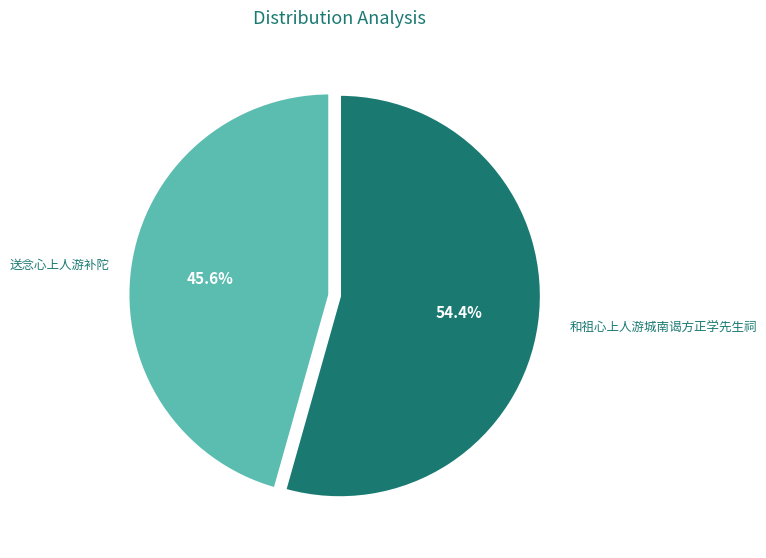

How many slices are in this pie chart?

2